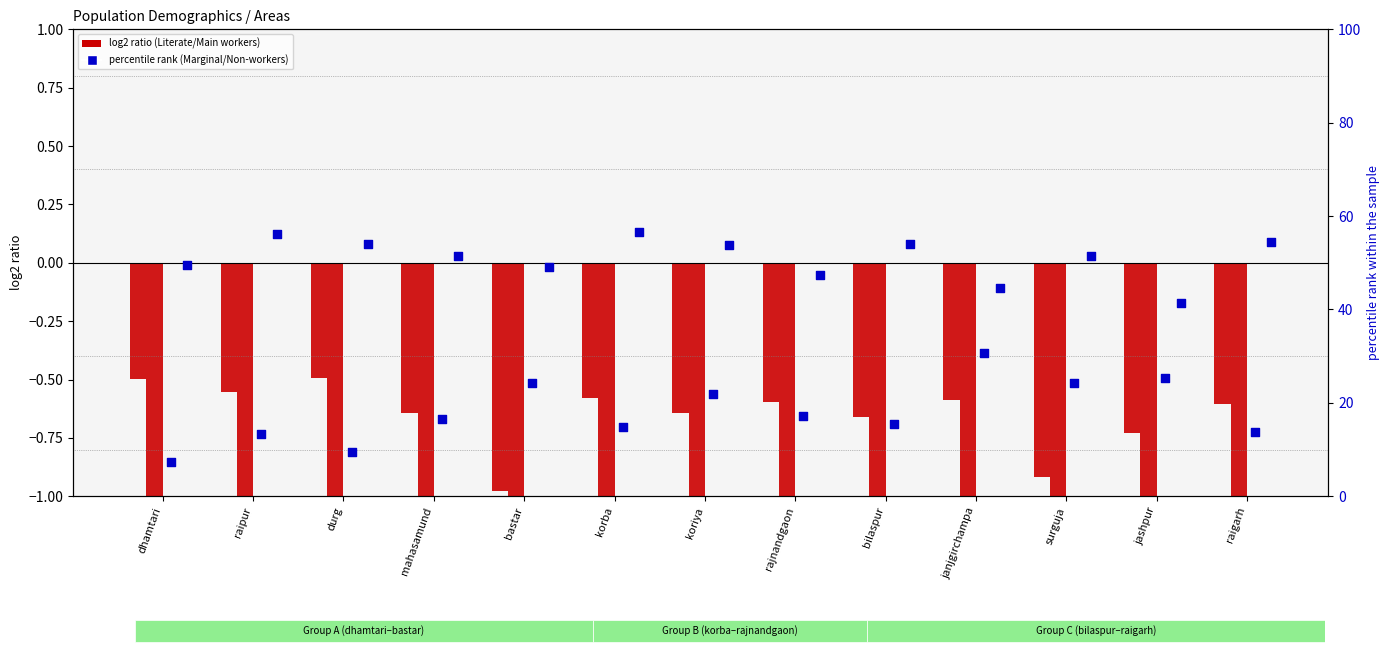

What is the total value across all series at dhamtari?

55.1